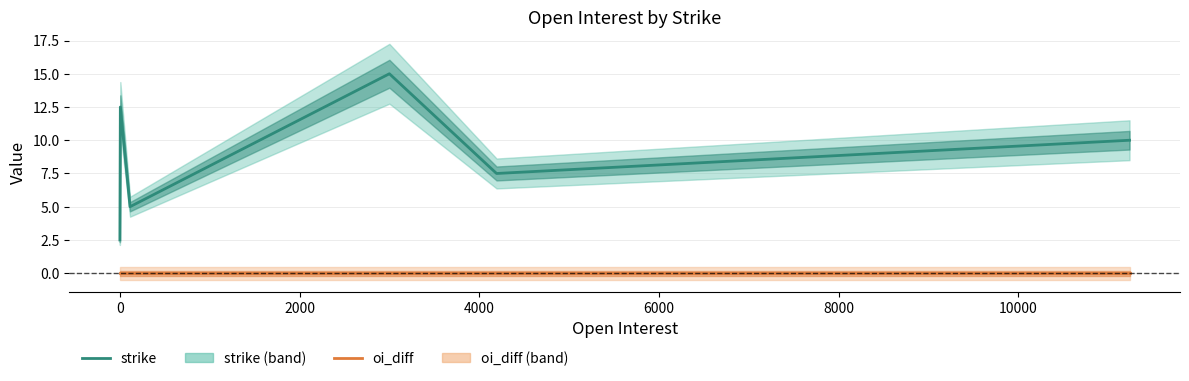

True or false: oi_diff and strike cross at least once.

False